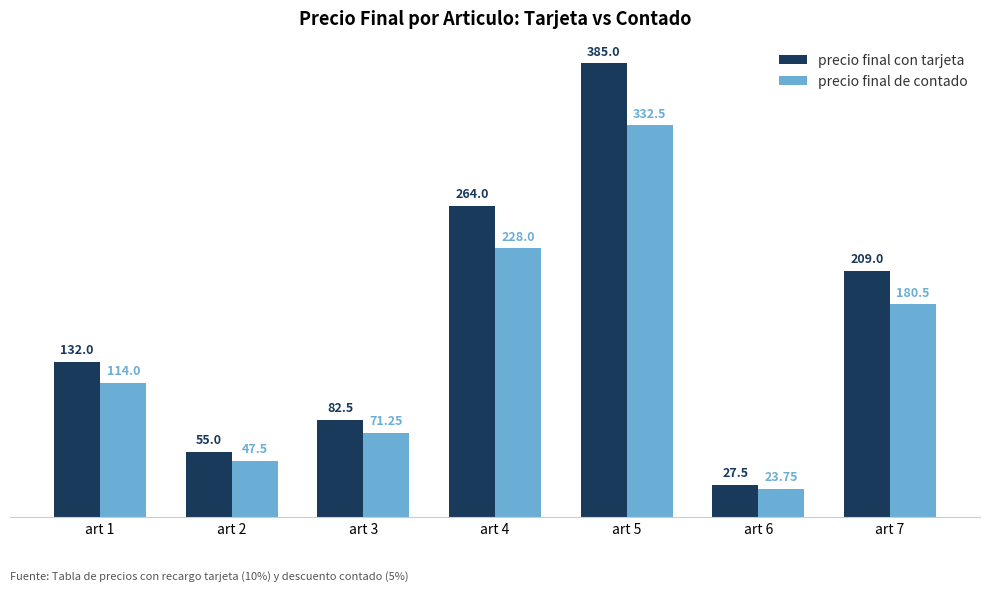

How many data points in precio final con tarjeta are less than 132?

3